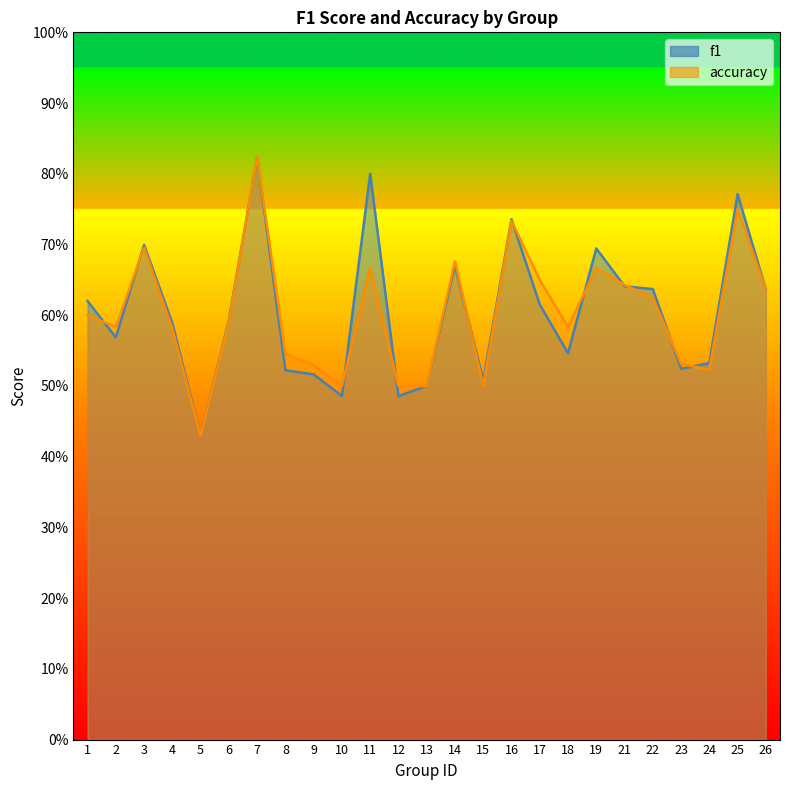

In accuracy, how many points are higher than both neighbors (excluding endpoints)?

7